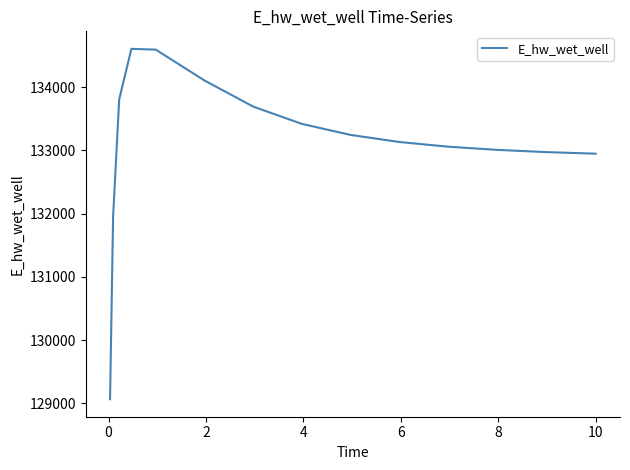

What is the minimum value shown in the chart?

129063.2